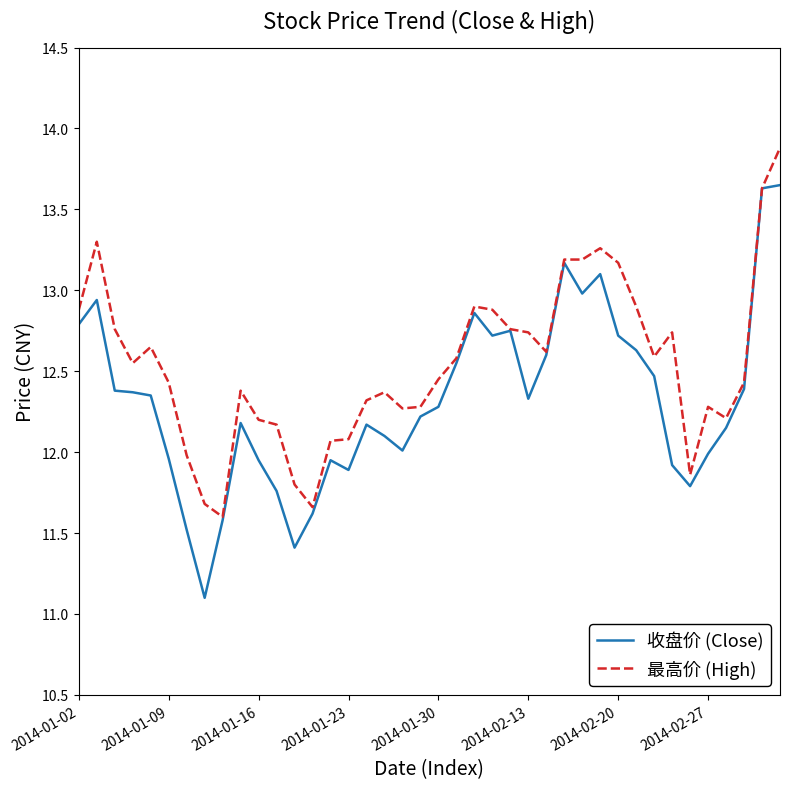

What is the minimum value for 最高价 (High)?

11.6